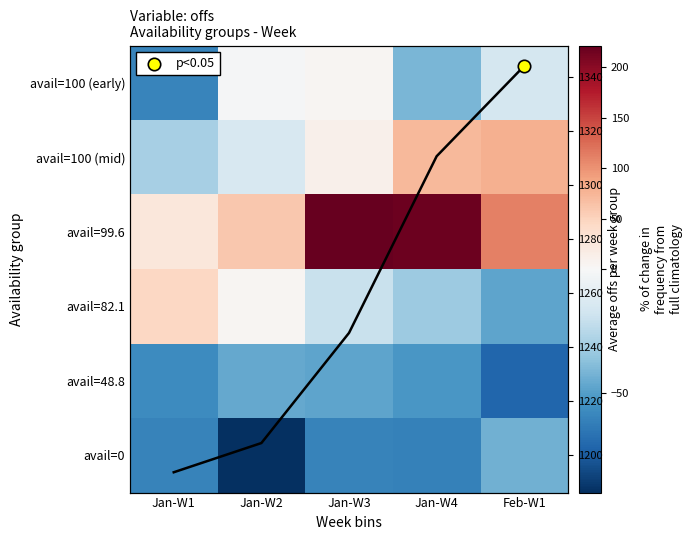

The value of avail=100 (mid) at Jan-W4 is 72.5. True or false?

True